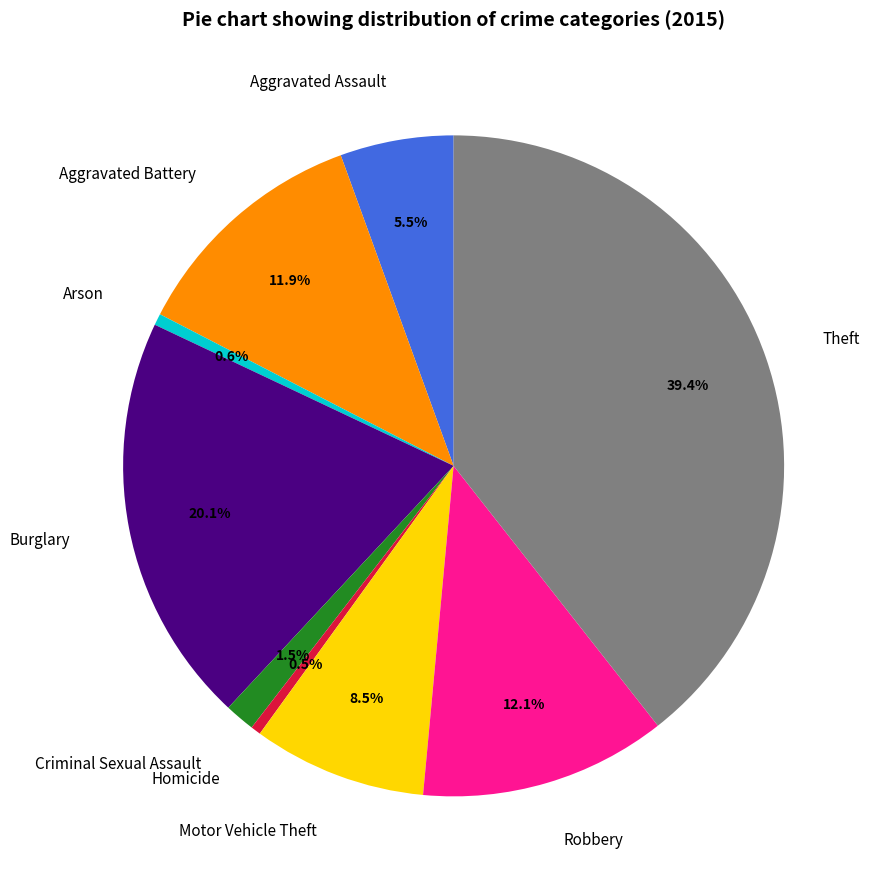

Approximately how many times larger is the value at Burglary compared to Aggravated Battery?

1.7